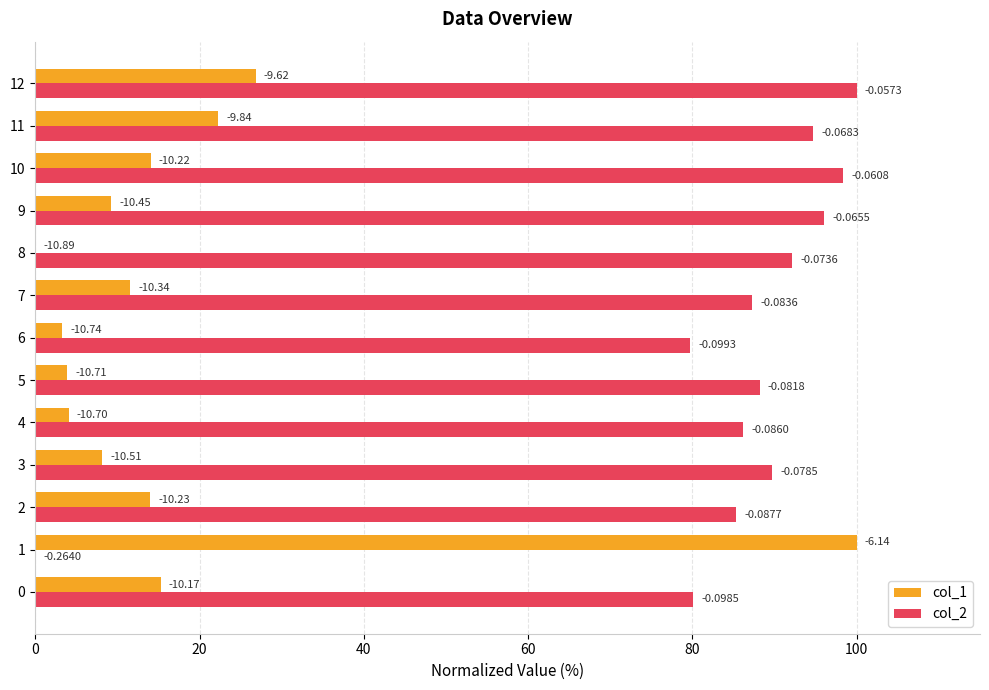

What are all the series names shown in the legend?

col_1, col_2